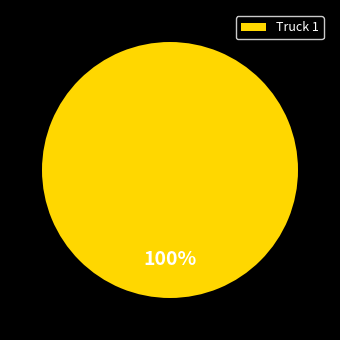

Is it true that Truck 1 is 100% of the pie?

True